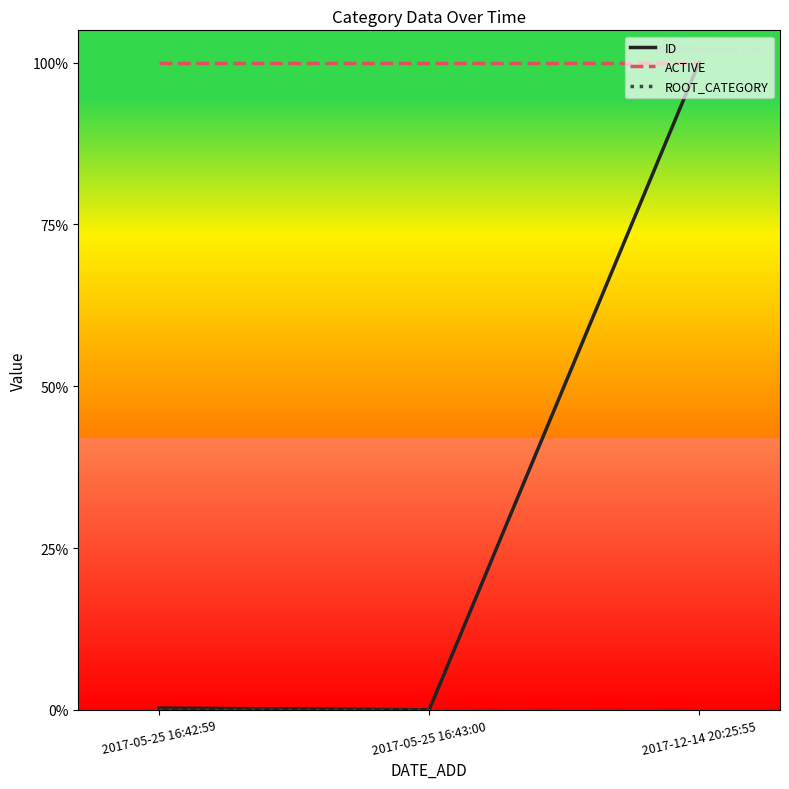

Is this an area chart (filled region under the line)?

No